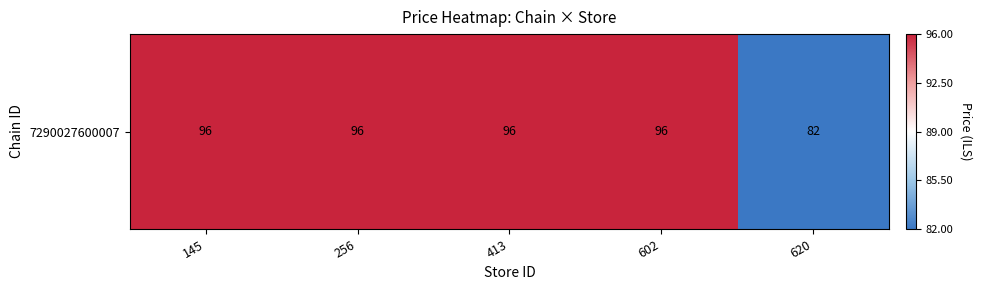

At which category does the chart reach its peak across all series?

145